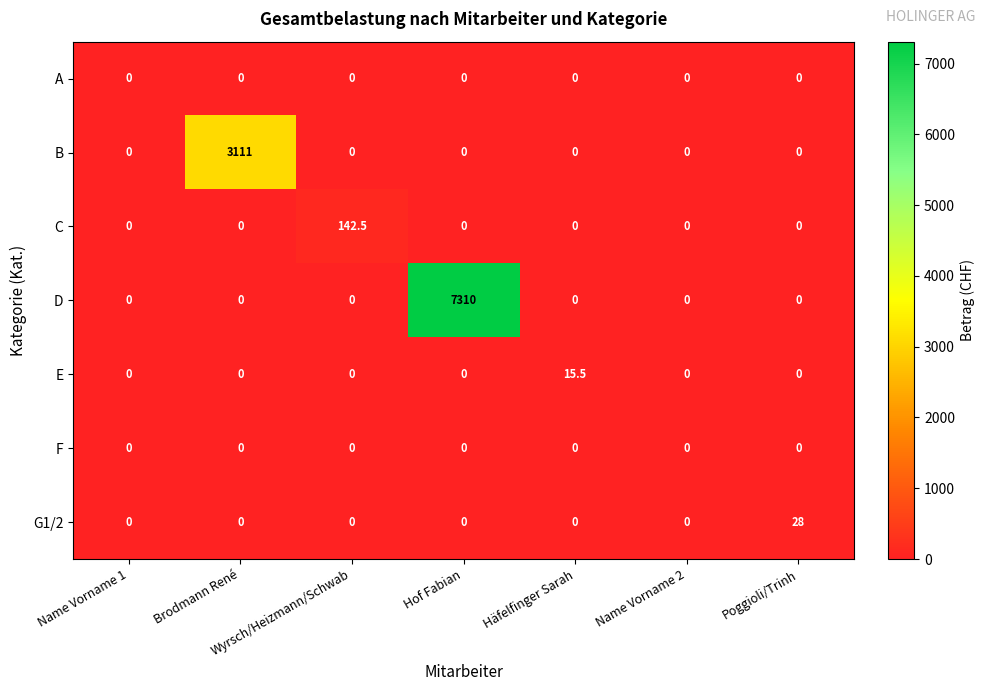

Count the number of categories in the chart.

7